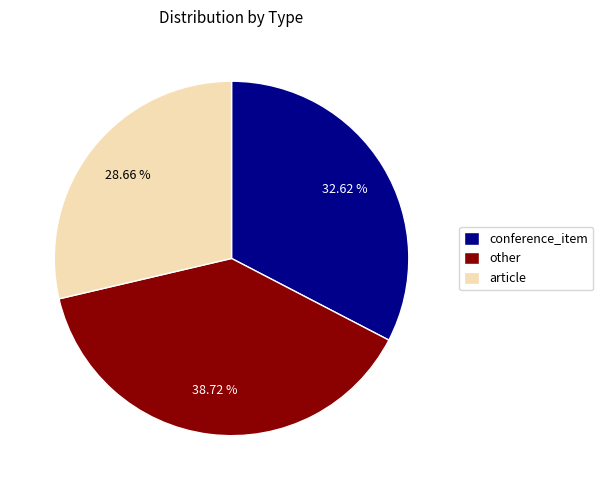

What is the ratio of the value at conference_item to the value at other?

0.8